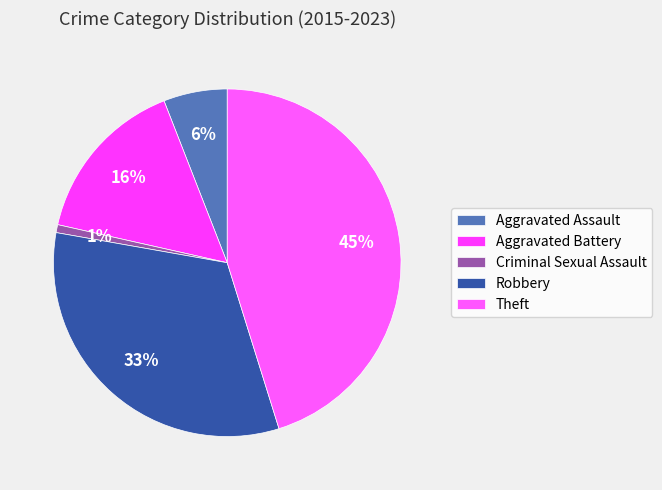

How many slices are in this pie chart?

5